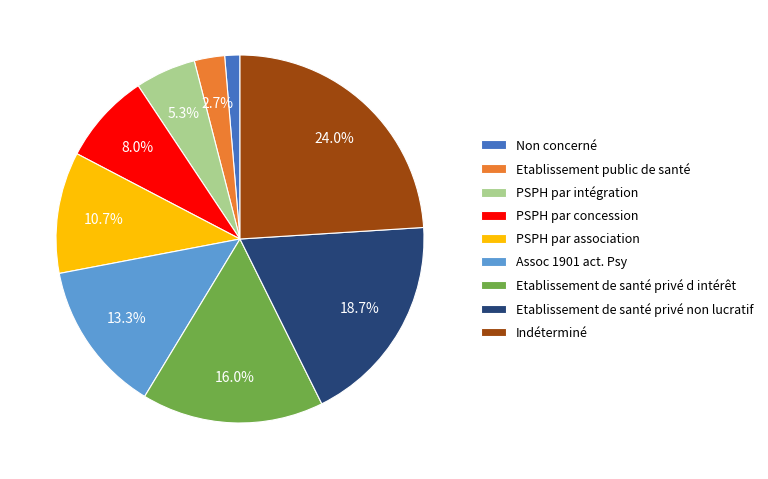

Approximately how many times larger is the value at Assoc 1901 act. Psy compared to Indéterminé?

0.6